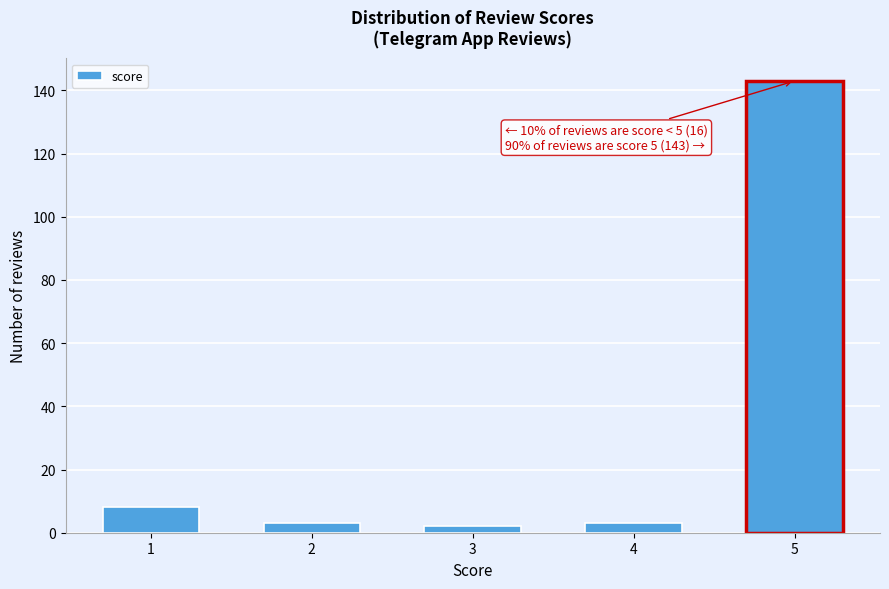

Reading left to right, transcribe all the data shown in this chart.

8	3	2	3	143